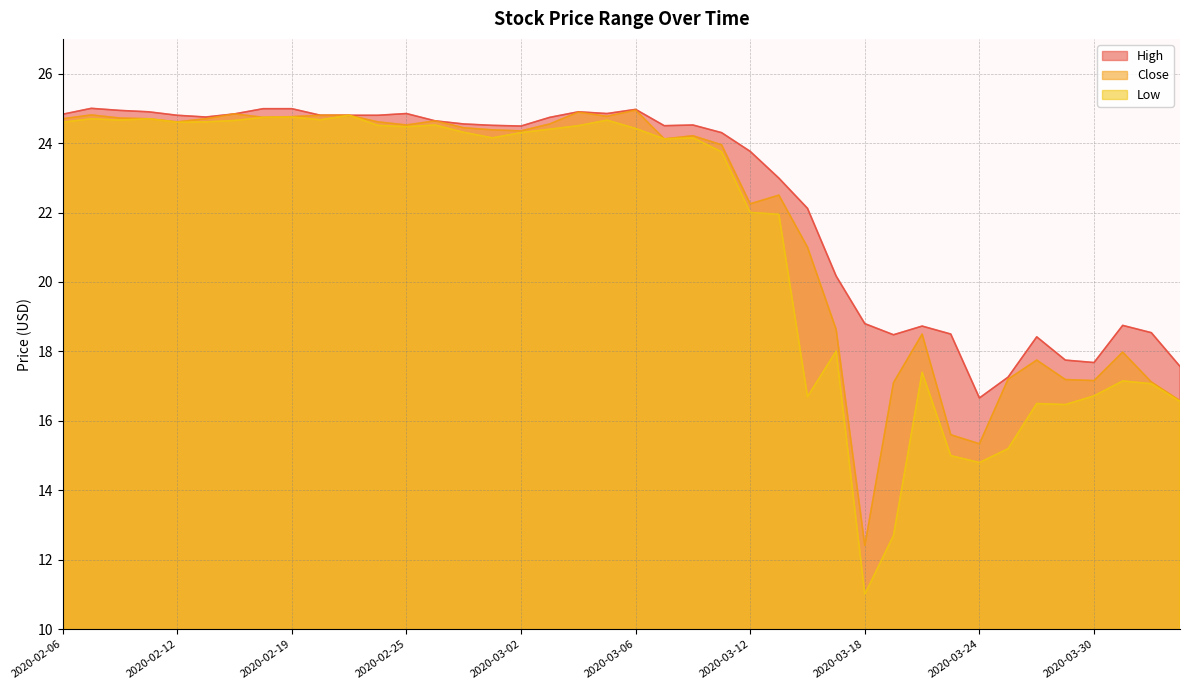

Rank the categories by High value from lowest to highest.

2020-03-24, 2020-03-25, 2020-04-02, 2020-03-30, 2020-03-27, 2020-03-26, 2020-03-19, 2020-03-23, 2020-04-01, 2020-03-20, 2020-03-31, 2020-03-18, 2020-03-17, 2020-03-16, 2020-03-13, 2020-03-12, 2020-03-11, 2020-03-02, 2020-03-09, 2020-02-28, 2020-03-10, 2020-02-27, 2020-02-26, 2020-03-03, 2020-02-13, 2020-02-12, 2020-02-20, 2020-02-21, 2020-02-24, 2020-02-06, 2020-02-14, 2020-02-25, 2020-03-05, 2020-02-11, 2020-03-04, 2020-02-10, 2020-03-06, 2020-02-18, 2020-02-19, 2020-02-07